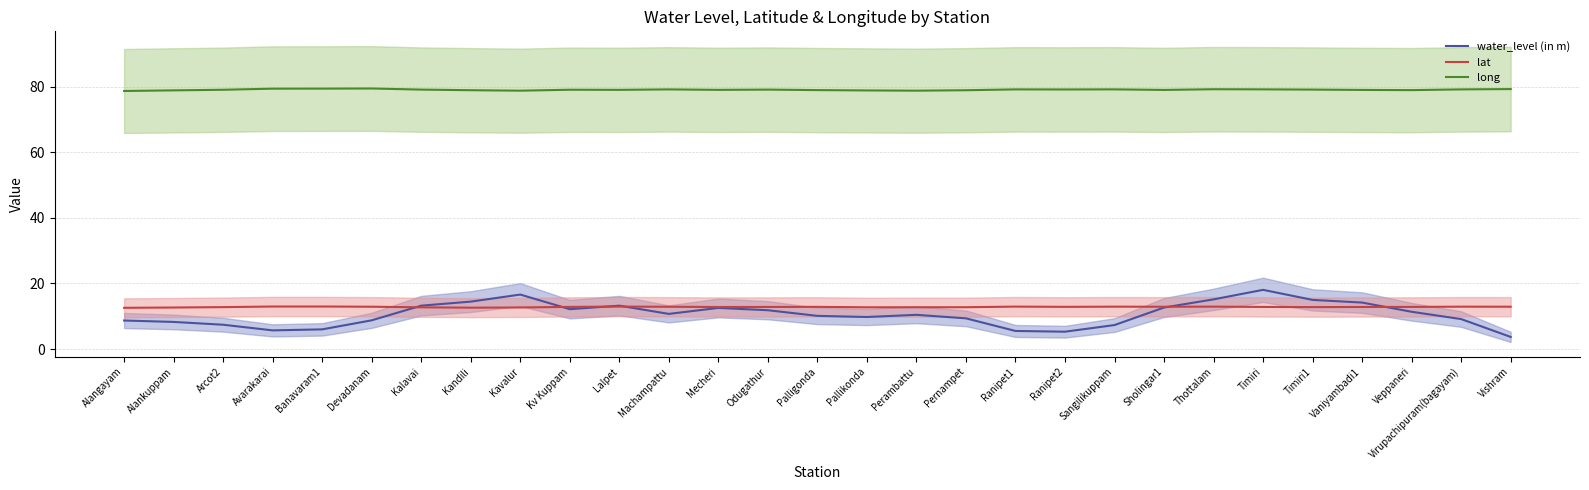

At Machampattu, list the series in order from largest to smallest.

long, lat, water_level (in m)